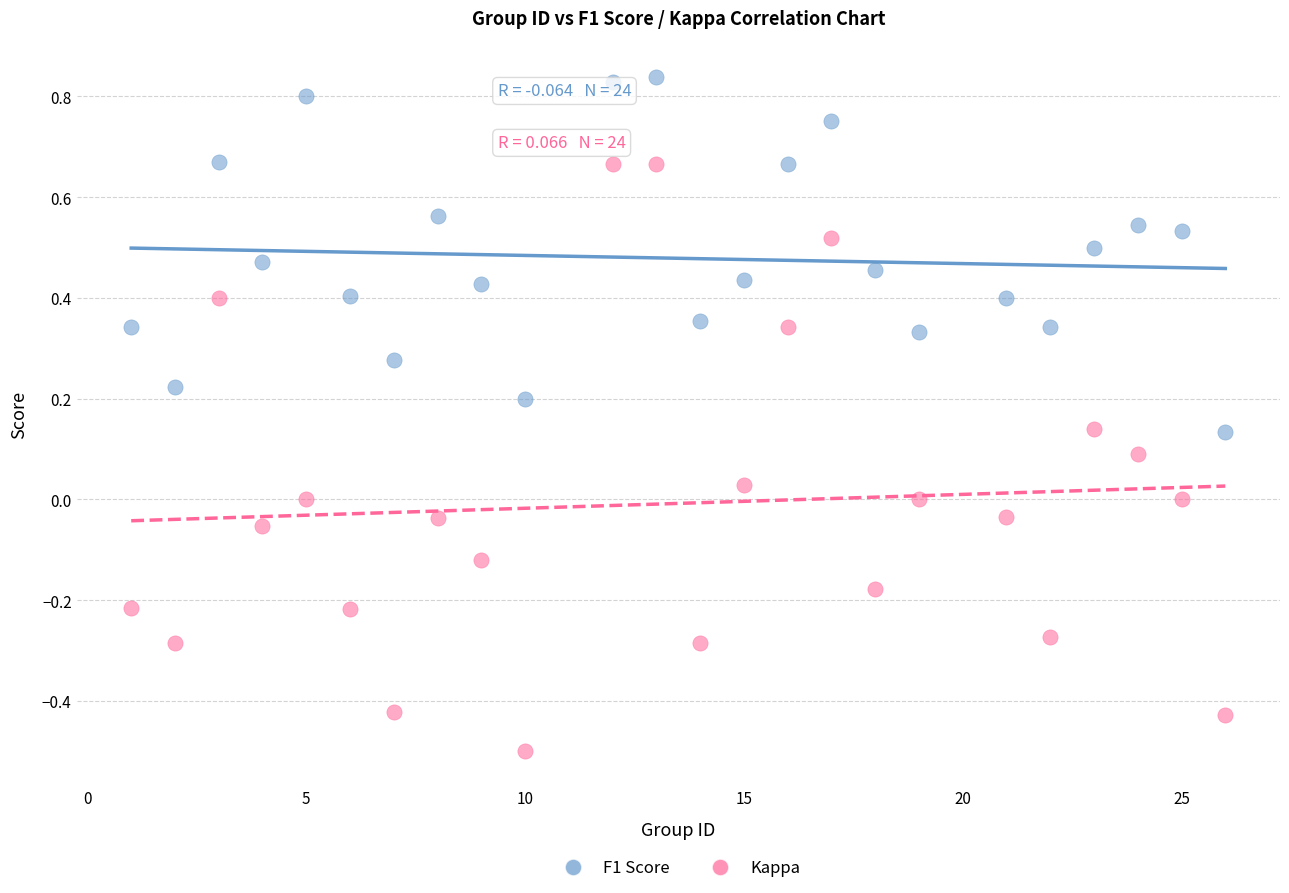

What are all the series names shown in the legend?

F1 Score, Kappa